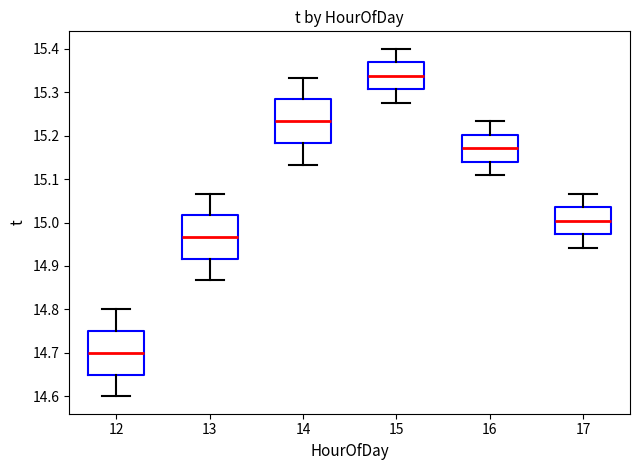

Reading left to right, transcribe this box plot: for each box, give where its median line is, the range the box spans, and where its two whiskers end, as read against the y-axis. The values are not printed on the chart, so give them approximately, as read against the axis.

12: median 14.70, box 14.65 to 14.75, whiskers 14.60 to 14.80
13: median 14.97, box 14.92 to 15.02, whiskers 14.87 to 15.07
14: median 15.23, box 15.18 to 15.28, whiskers 15.13 to 15.33
15: median 15.34, box 15.31 to 15.37, whiskers 15.28 to 15.40
16: median 15.17, box 15.14 to 15.20, whiskers 15.11 to 15.23
17: median 15.00, box 14.97 to 15.04, whiskers 14.94 to 15.07